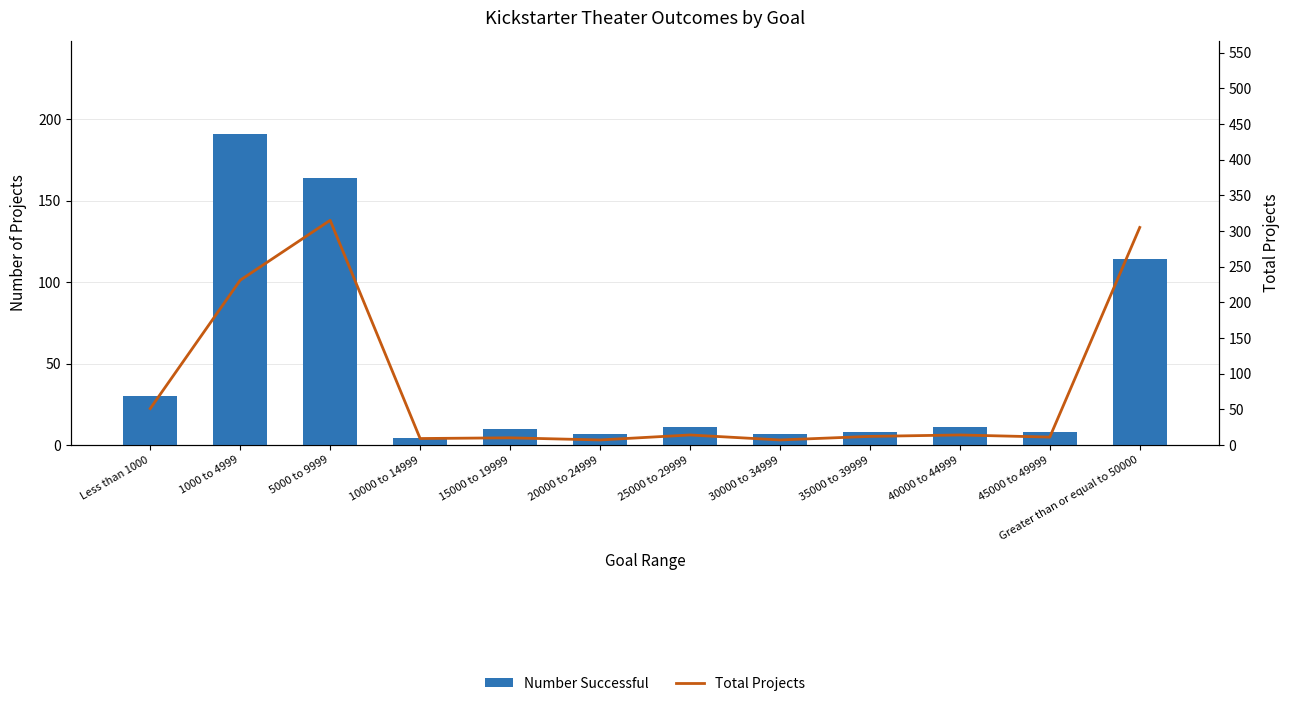

How many data points does each series have?

12